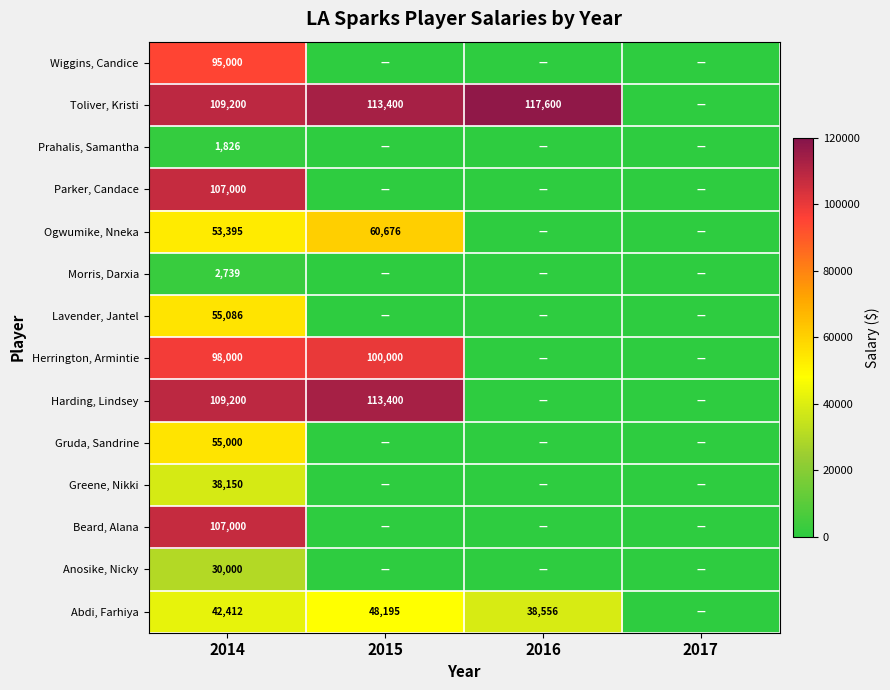

What is the spread (max minus min) of values at 2014?

107374